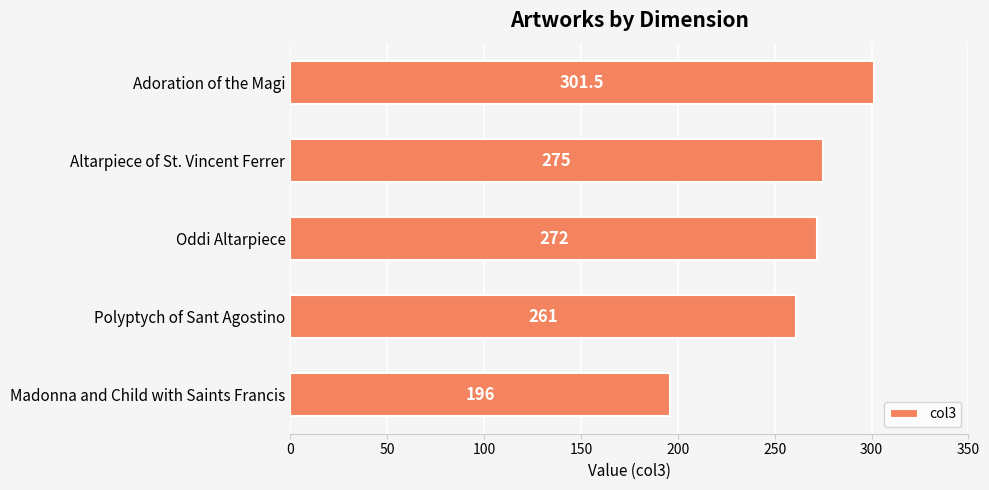

Reading top to bottom, list all the values displayed in this chart.

Adoration of the Magi=301.5	Altarpiece of St. Vincent Ferrer=275.0	Oddi Altarpiece=272.0	Polyptych of Sant Agostino=261.0	Madonna and Child with Saints Francis=196.0